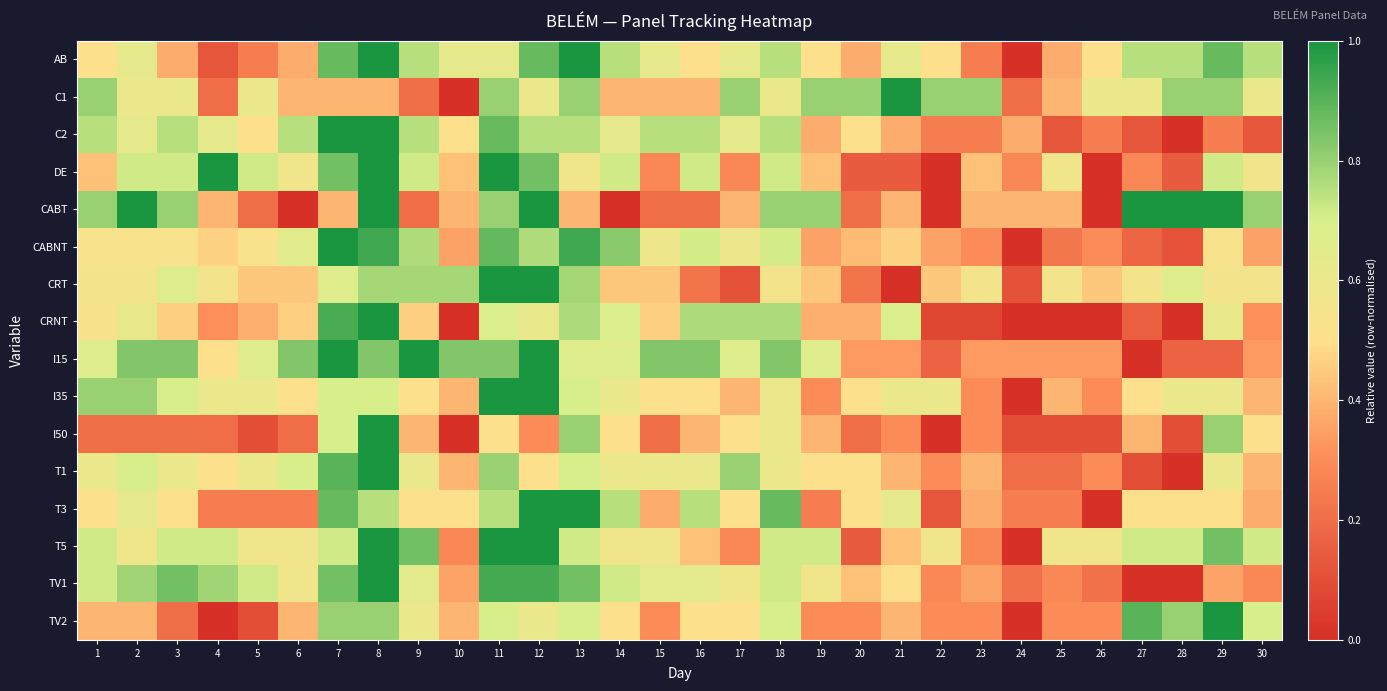

At which category is the sum across all series the highest?

8